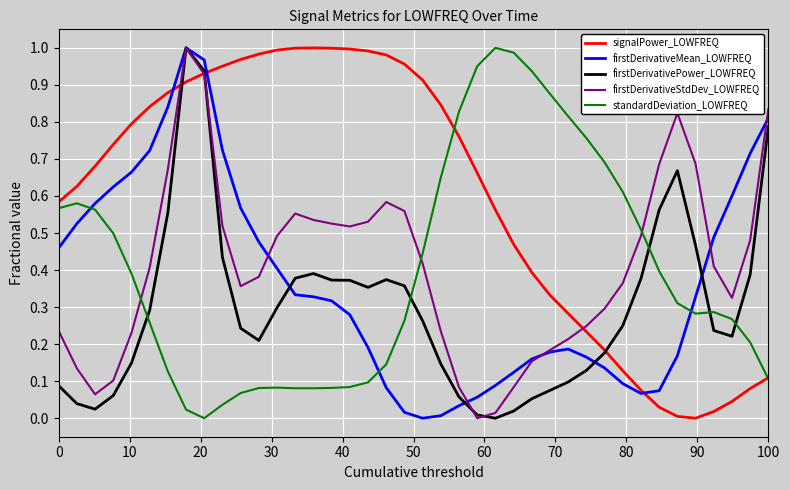

What are all the series names shown in the legend?

signalPower_LOWFREQ, firstDerivativeMean_LOWFREQ, firstDerivativePower_LOWFREQ, firstDerivativeStdDev_LOWFREQ, standardDeviation_LOWFREQ